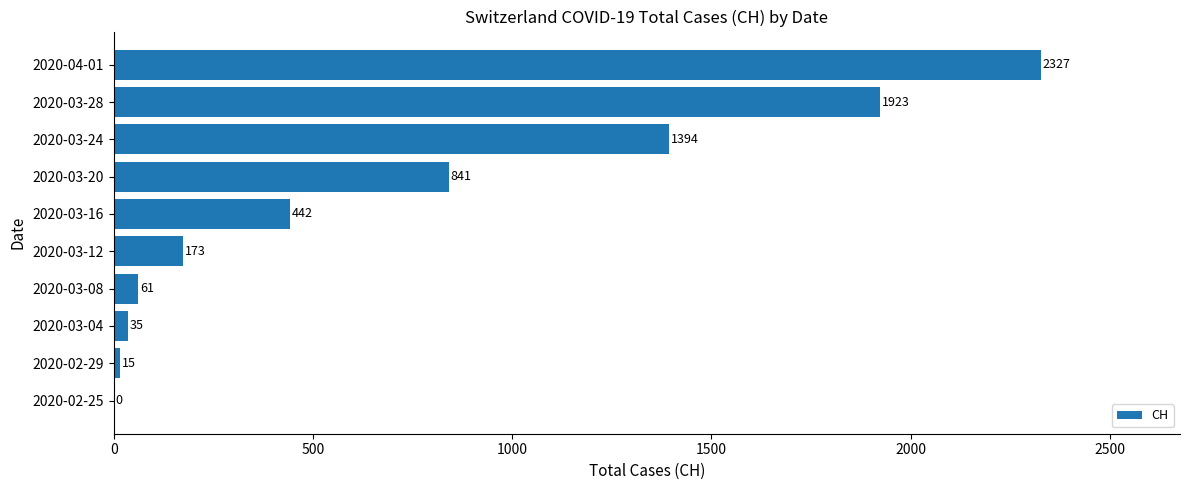

What is the sum of the values at 2020-03-20 and 2020-03-04?

876